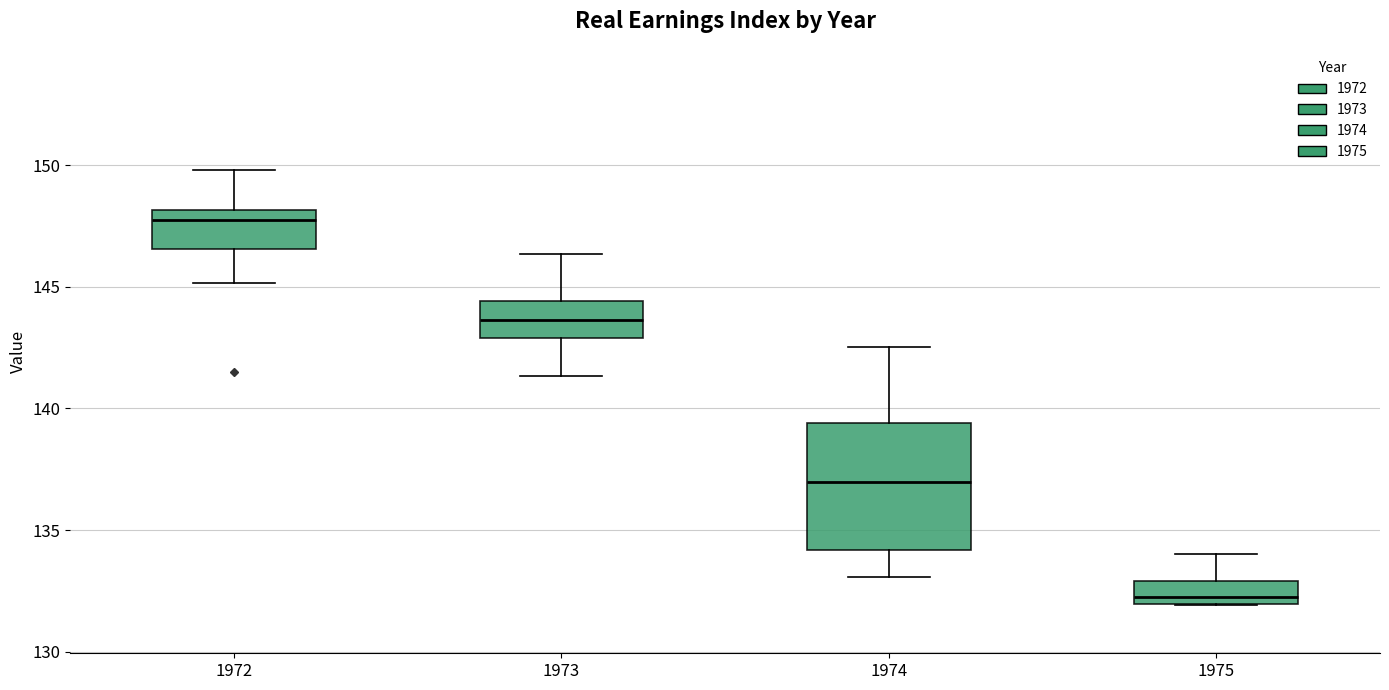

Reading left to right, transcribe this box plot: for each box, give where its median line is, the range the box spans, and where its two whiskers end, as read against the y-axis. The values are not printed on the chart, so give them approximately, as read against the axis.

1972: median 148.0 (just below the box's upper edge), box 146.5 to 148.0, whiskers 145.0 to 150.0
1973: median 143.5, box 143.0 to 144.5, whiskers 141.5 to 146.5
1974: median 137.0, box 134.0 to 139.5, whiskers 133.0 to 142.5
1975: median 132.5, box 132.0 to 133.0, whiskers 132.0 to 134.0